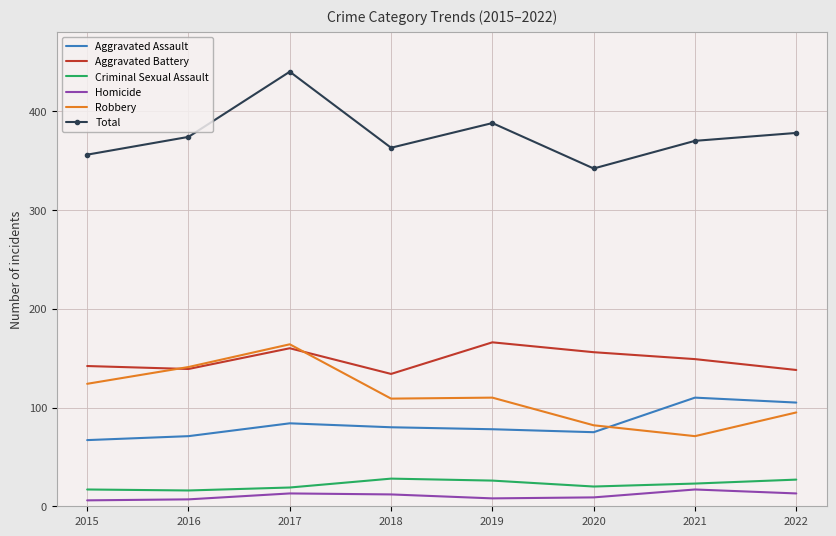

What is the maximum value for Homicide?

17